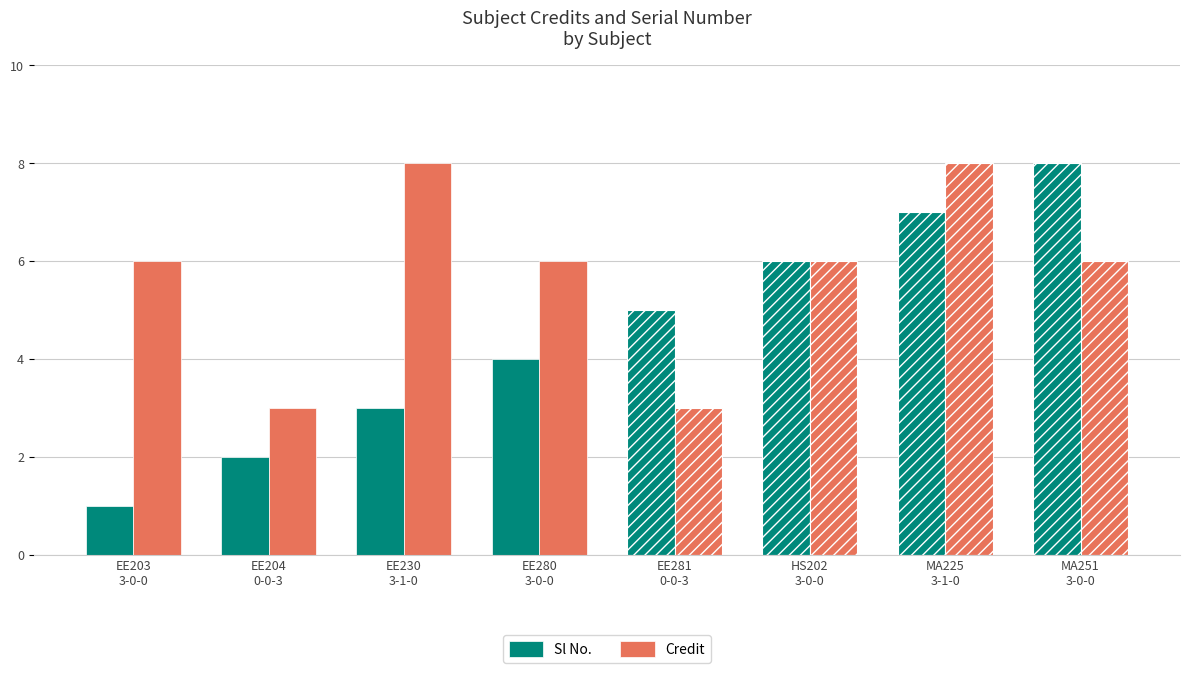

Is the value of Credit at HS202
3-0-0 greater than the value of Sl No. at EE230
3-1-0?

Yes